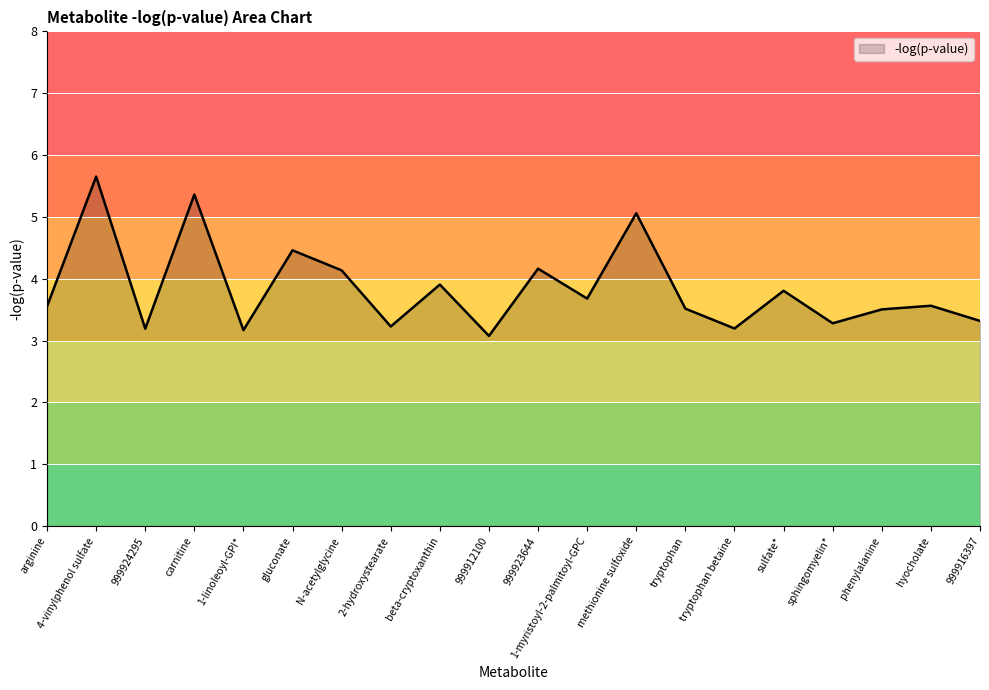

What is the ratio of the value at arginine to the value at tryptophan?

1.0